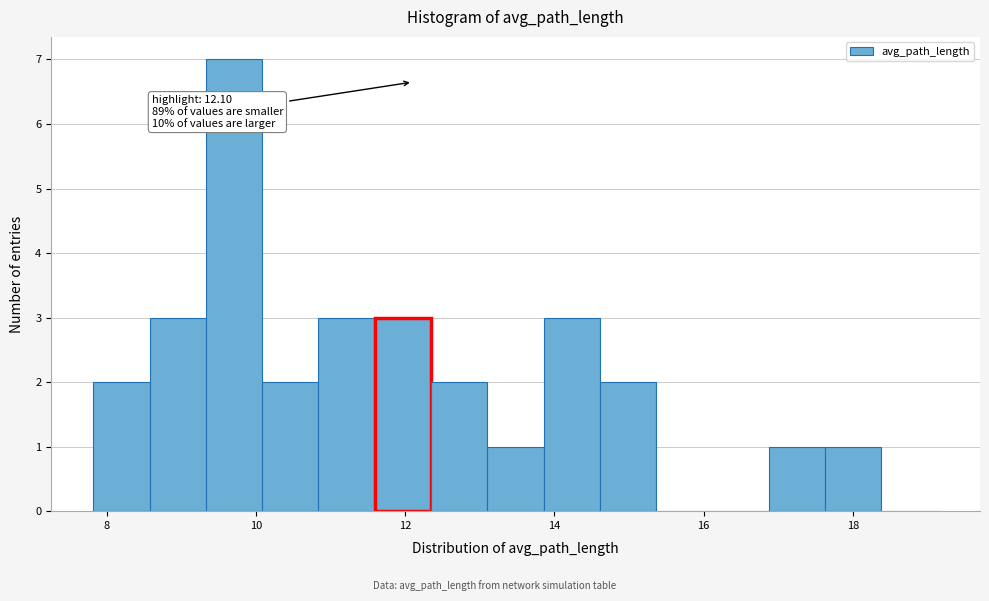

Around what value on the x-axis is the tallest bar? Give the approximate position of its centre, as read against the axis.

9.8